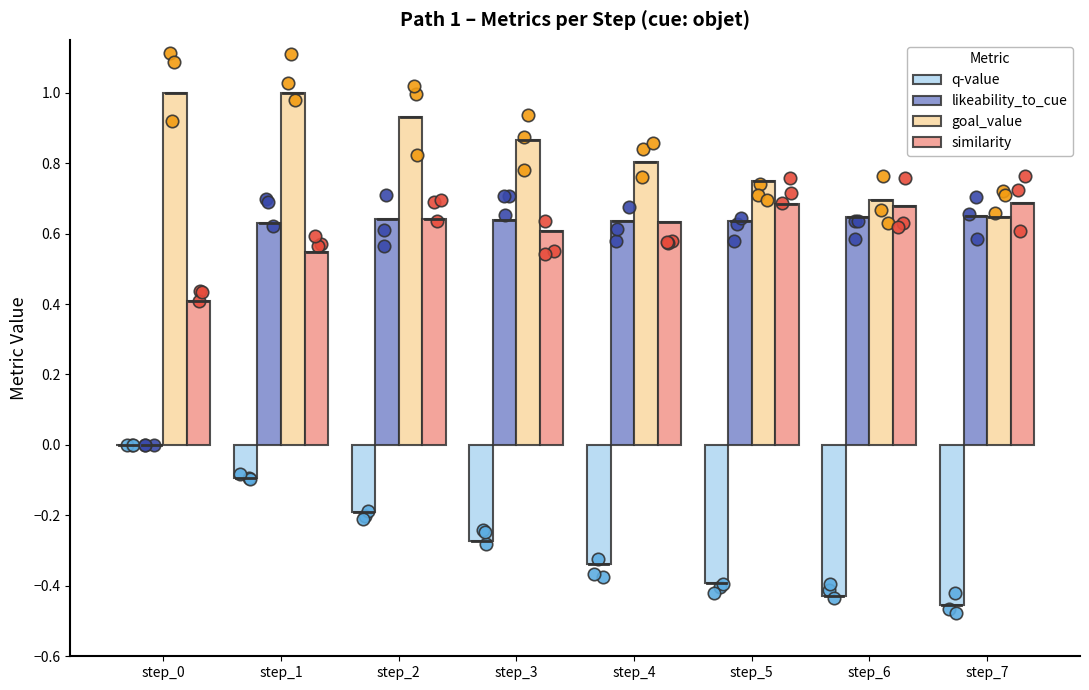

Is the value of q-value at step_0 greater than the value of similarity at step_1?

No